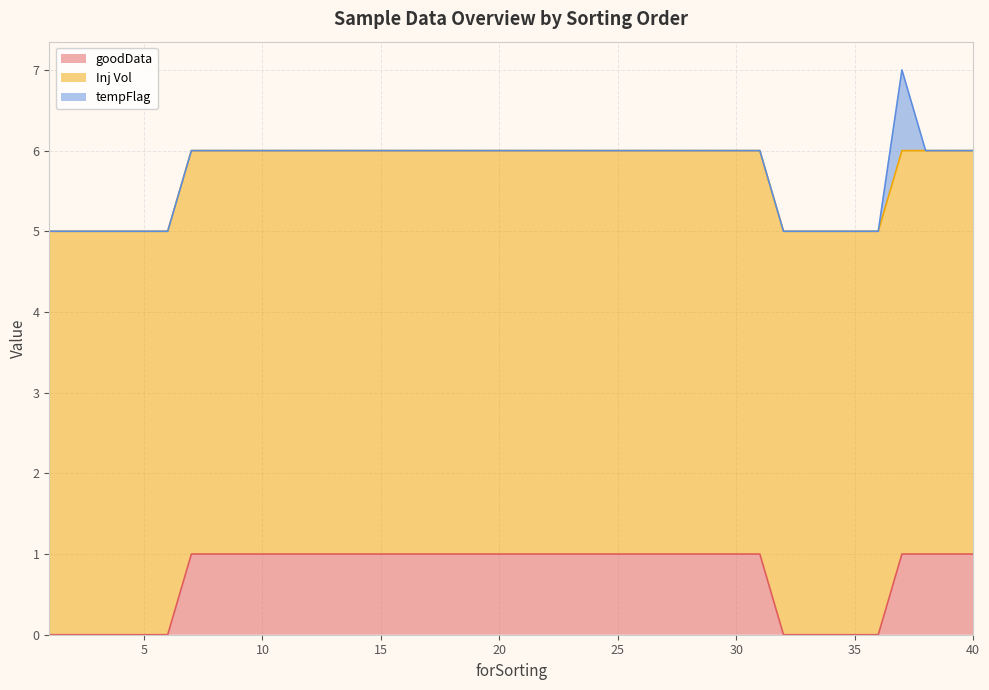

True or false: Inj Vol has a value of 5 at 15.

True